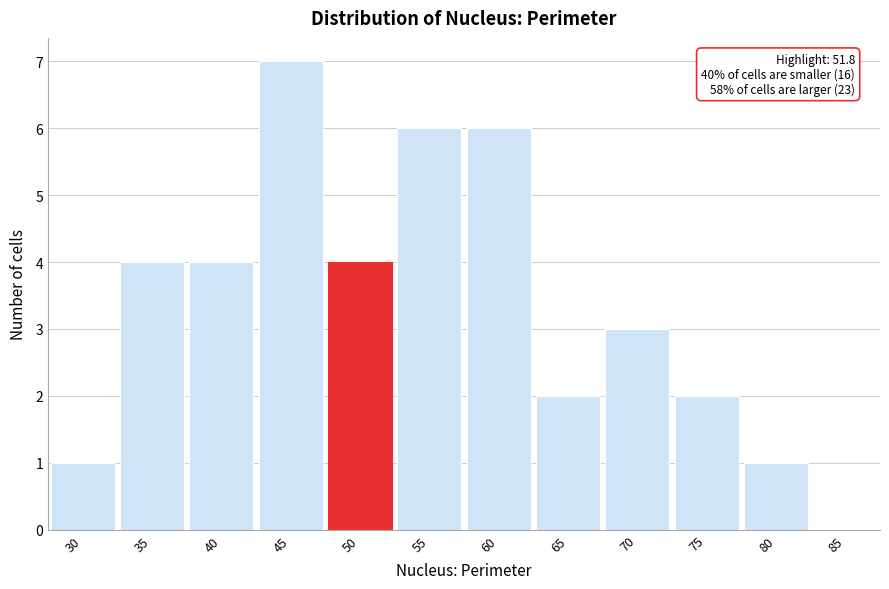

Reading right to left, what are all the values shown in this chart?

85=0	80=1	75=2	70=3	65=2	60=6	55=6	50=4	45=7	40=4	35=4	30=1